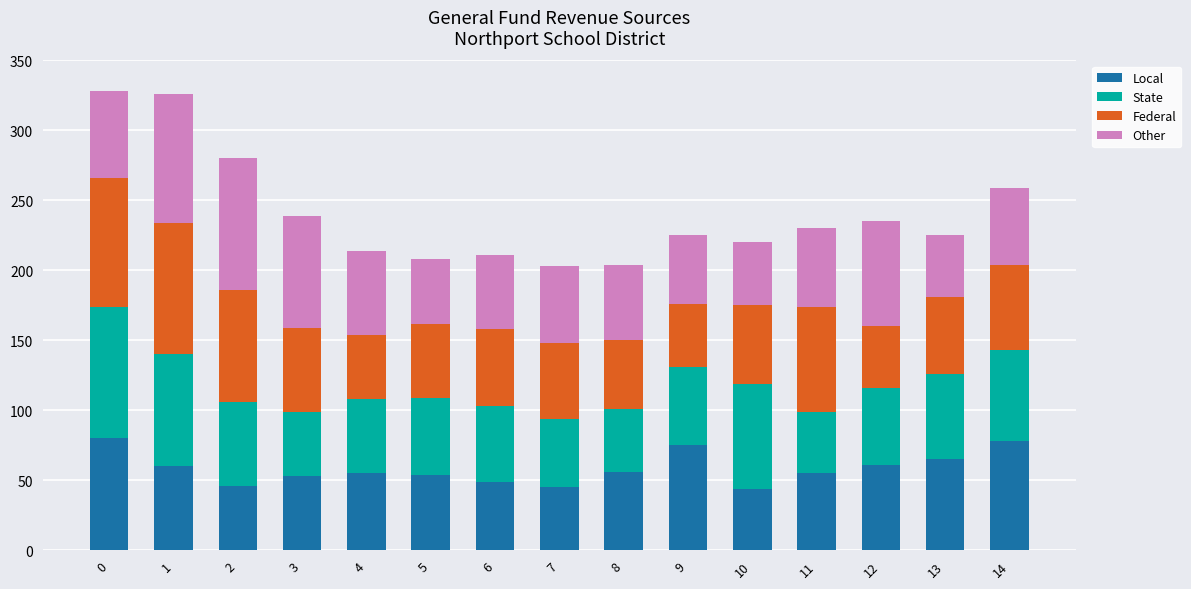

What are all the series names shown in the legend?

Local, State, Federal, Other